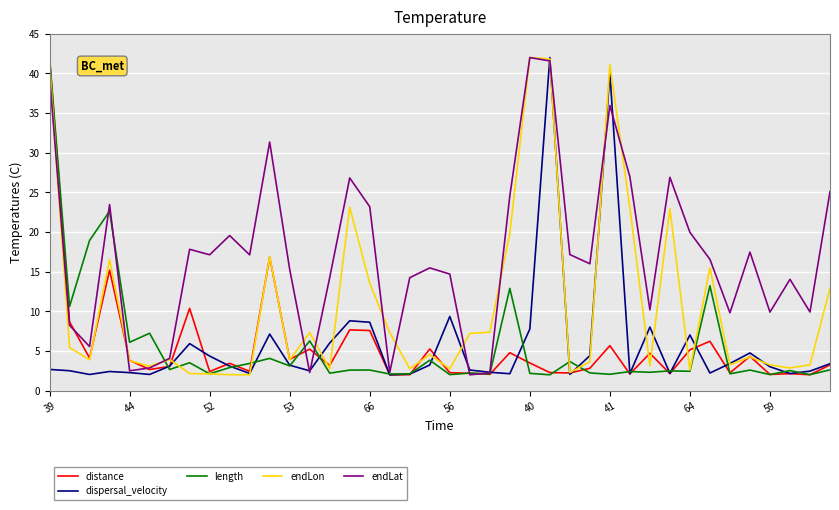

Count the number of categories in the chart.

40